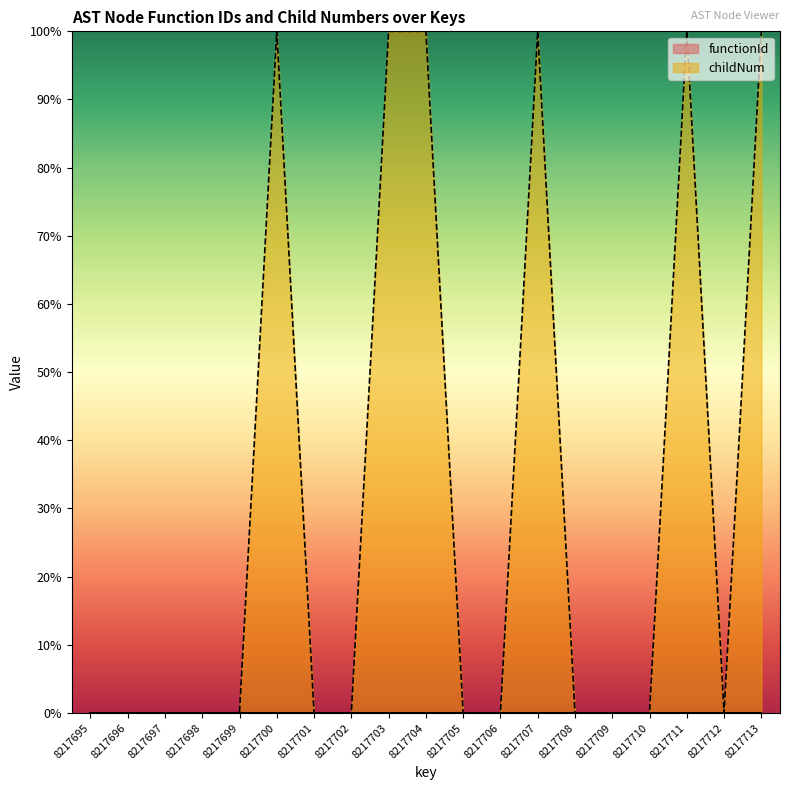

Reading right to left, list all the values displayed in this chart.

8217713=1.0	8217712=0.0	8217711=1.0	8217710=0.0	8217709=0.0	8217708=0.0	8217707=1.0	8217706=0.0	8217705=0.0	8217704=1.0	8217703=1.0	8217702=0.0	8217701=0.0	8217700=1.0	8217699=0.0	8217698=0.0	8217697=0.0	8217696=0.0	8217695=0.0